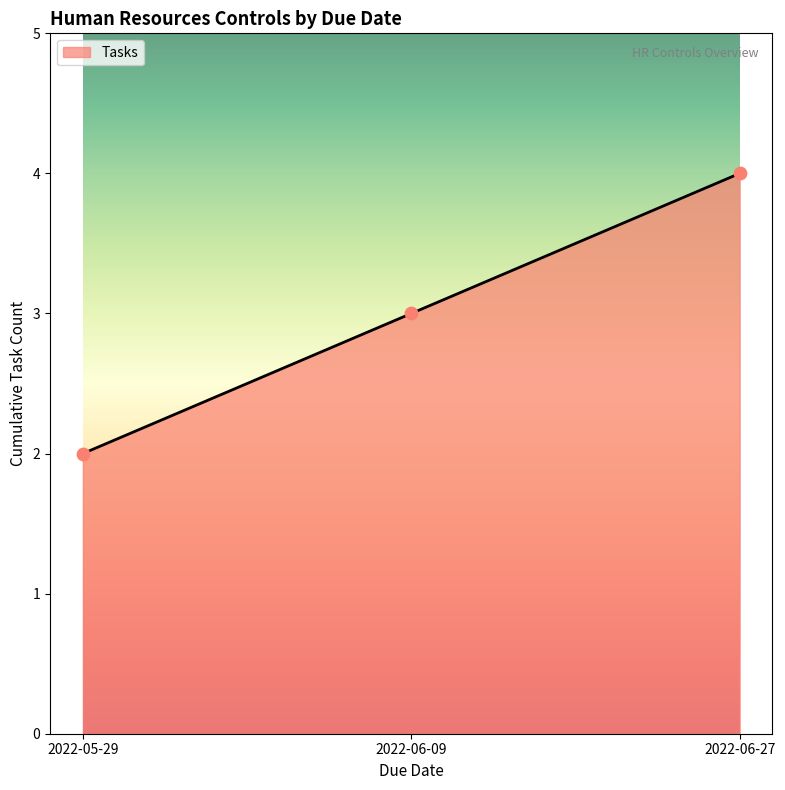

What is the ratio of the value at 2022-05-29 to the value at 2022-06-09?

0.7